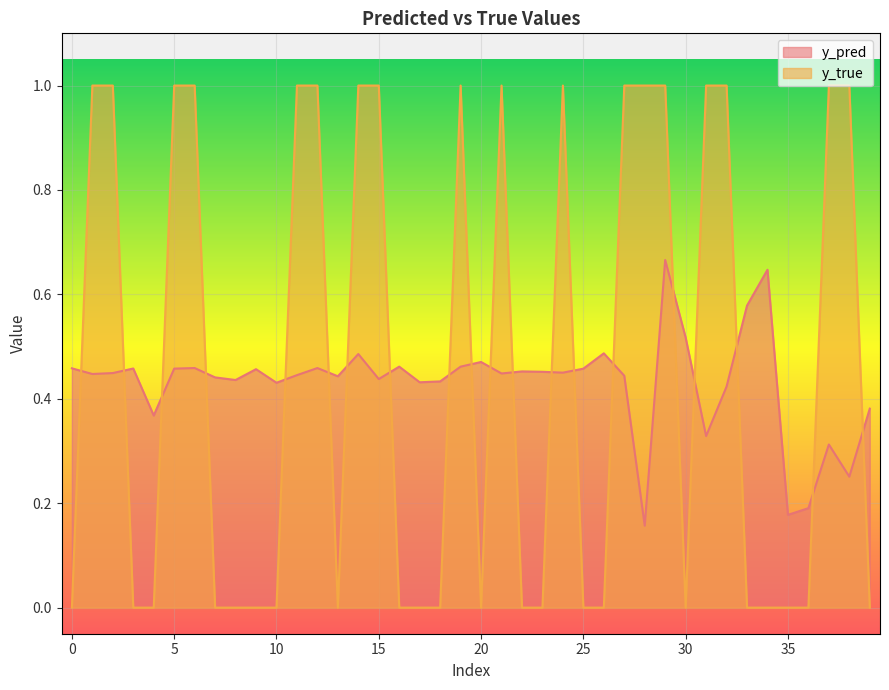

How many data points does each series have?

40